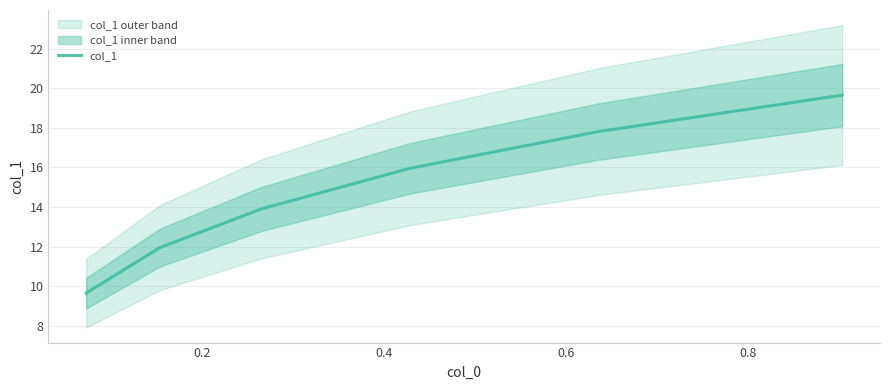

What is the average value?

14.8